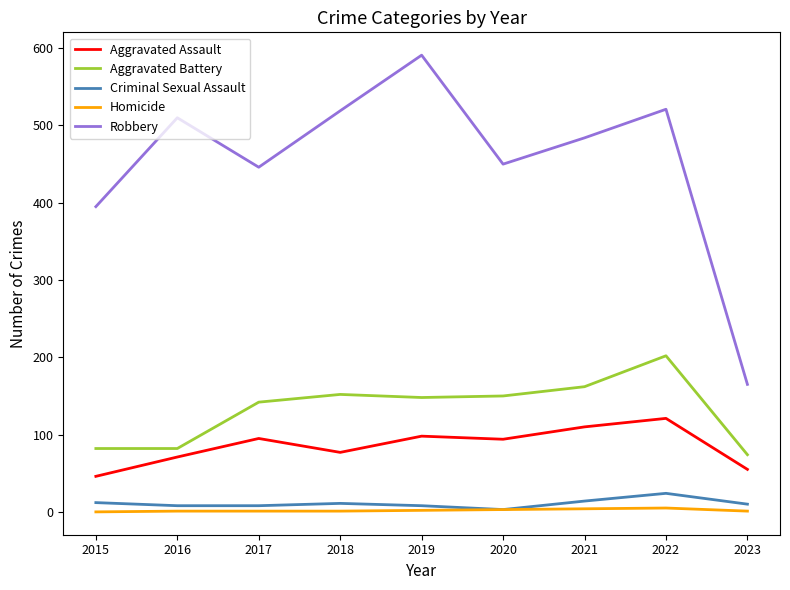

Count the number of categories in the chart.

9